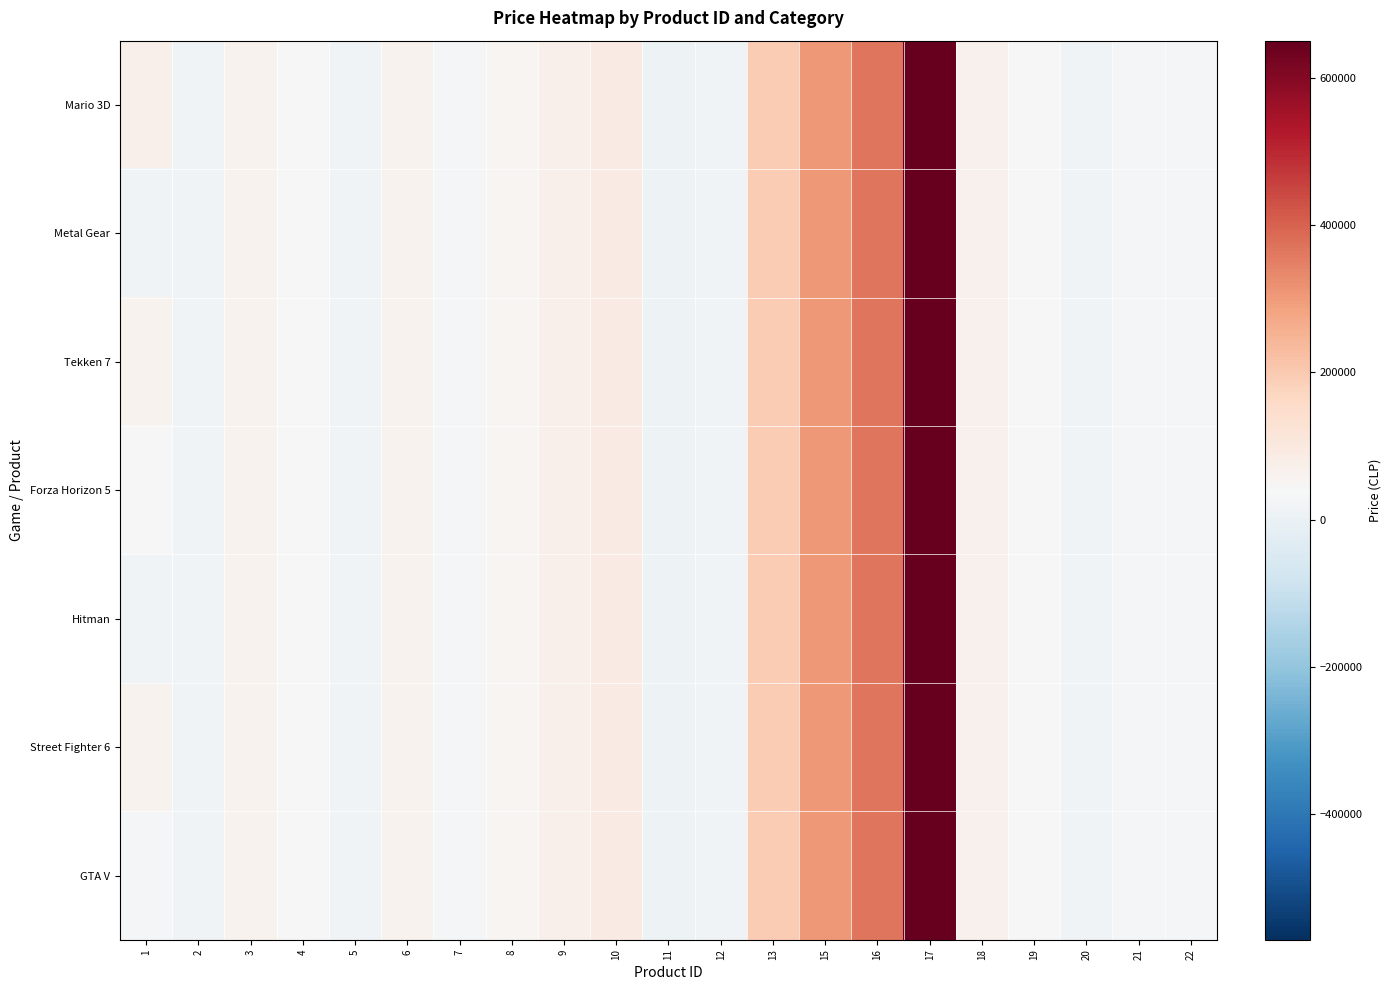

Reading right to left, transcribe all the data shown in this chart.

Mario 3D: 22=30990	21=33590	20=16990	19=39990	18=64990	17=649990	16=367390	15=304990	13=194990	12=19990	11=9990	10=89990	9=69990	8=49990	7=29990	6=59990	5=19990	4=39990	3=59990	2=19990	1=69990
Metal Gear: 22=30990	21=33590	20=16990	19=39990	18=64990	17=649990	16=367390	15=304990	13=194990	12=19990	11=9990	10=89990	9=69990	8=49990	7=29990	6=59990	5=19990	4=39990	3=59990	2=19990	1=19990
Tekken 7: 22=30990	21=33590	20=16990	19=39990	18=64990	17=649990	16=367390	15=304990	13=194990	12=19990	11=9990	10=89990	9=69990	8=49990	7=29990	6=59990	5=19990	4=39990	3=59990	2=19990	1=59990
Forza Horizon 5: 22=30990	21=33590	20=16990	19=39990	18=64990	17=649990	16=367390	15=304990	13=194990	12=19990	11=9990	10=89990	9=69990	8=49990	7=29990	6=59990	5=19990	4=39990	3=59990	2=19990	1=39990
Hitman: 22=30990	21=33590	20=16990	19=39990	18=64990	17=649990	16=367390	15=304990	13=194990	12=19990	11=9990	10=89990	9=69990	8=49990	7=29990	6=59990	5=19990	4=39990	3=59990	2=19990	1=19990
Street Fighter 6: 22=30990	21=33590	20=16990	19=39990	18=64990	17=649990	16=367390	15=304990	13=194990	12=19990	11=9990	10=89990	9=69990	8=49990	7=29990	6=59990	5=19990	4=39990	3=59990	2=19990	1=59990
GTA V: 22=30990	21=33590	20=16990	19=39990	18=64990	17=649990	16=367390	15=304990	13=194990	12=19990	11=9990	10=89990	9=69990	8=49990	7=29990	6=59990	5=19990	4=39990	3=59990	2=19990	1=29990